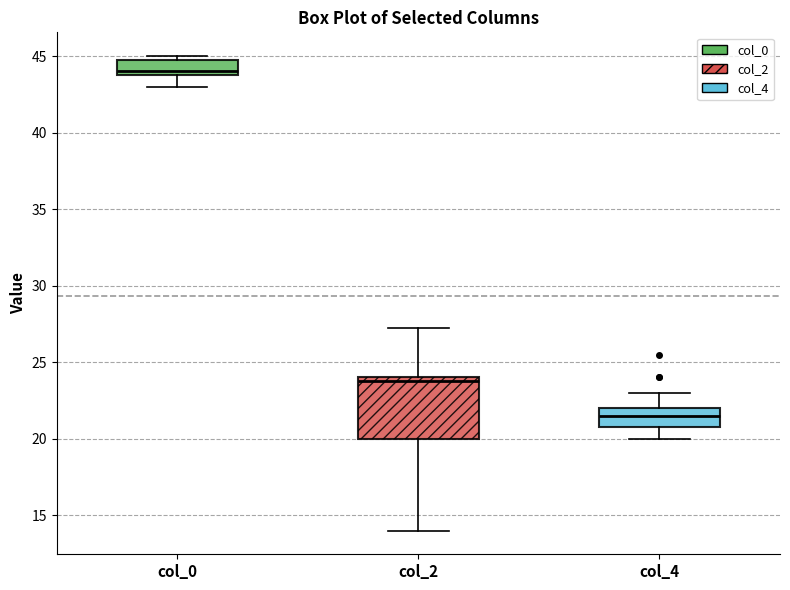

Which box has the highest median line?

col_0